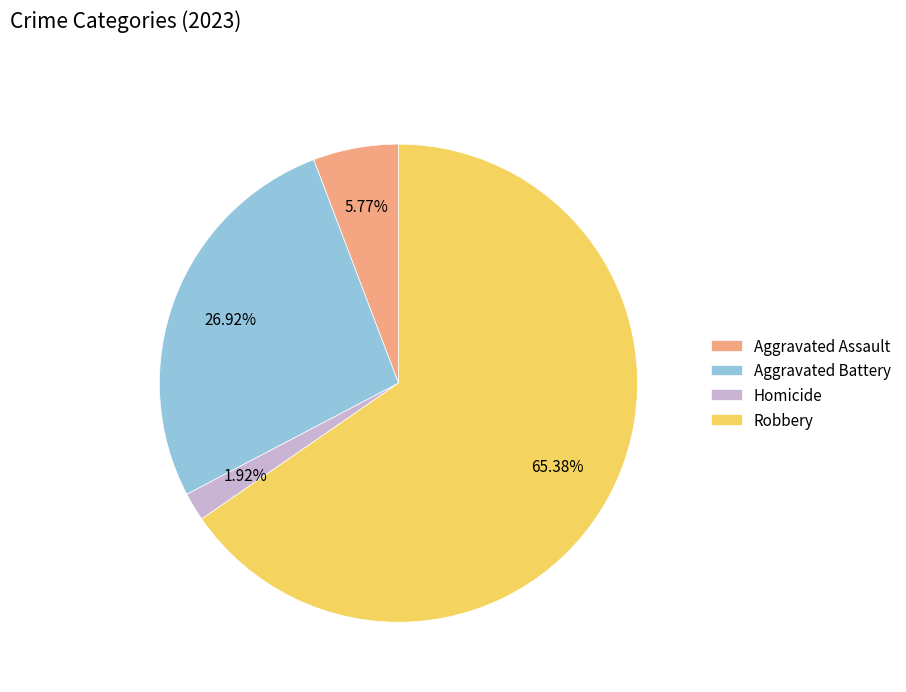

Which slice is the largest?

Robbery